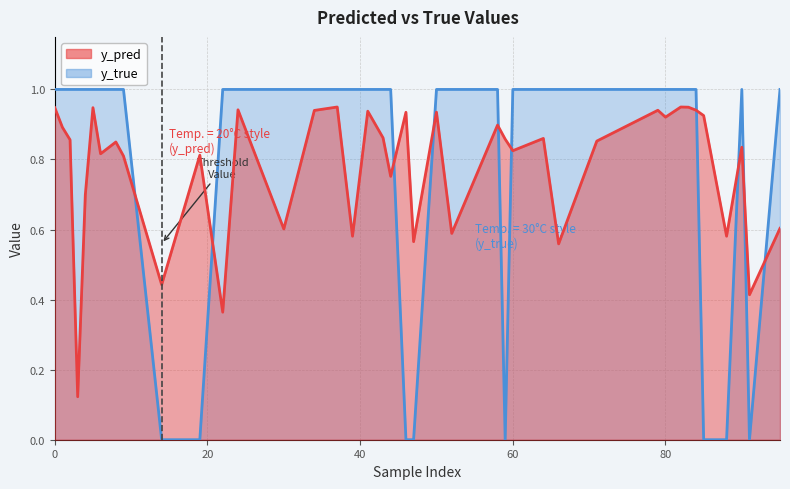

How many lines are shown in the chart?

2